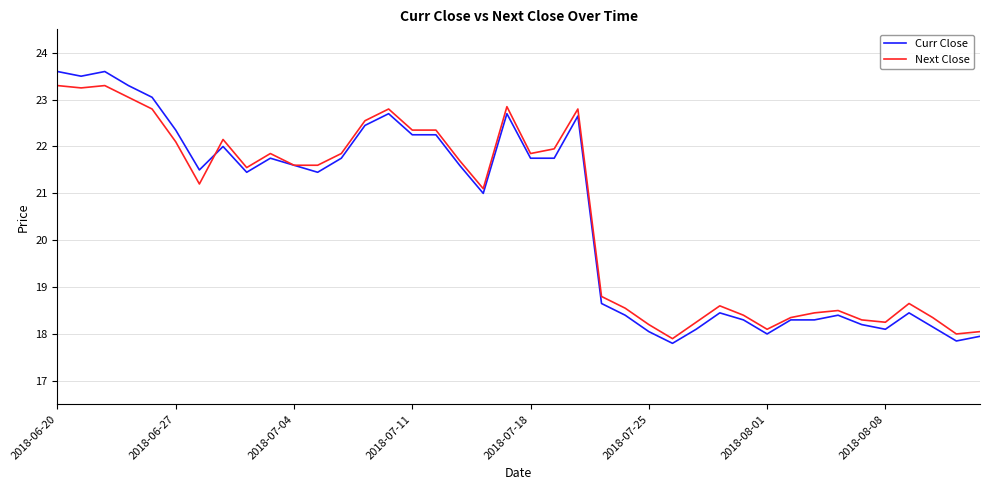

What is the minimum value for Next Close?

17.9